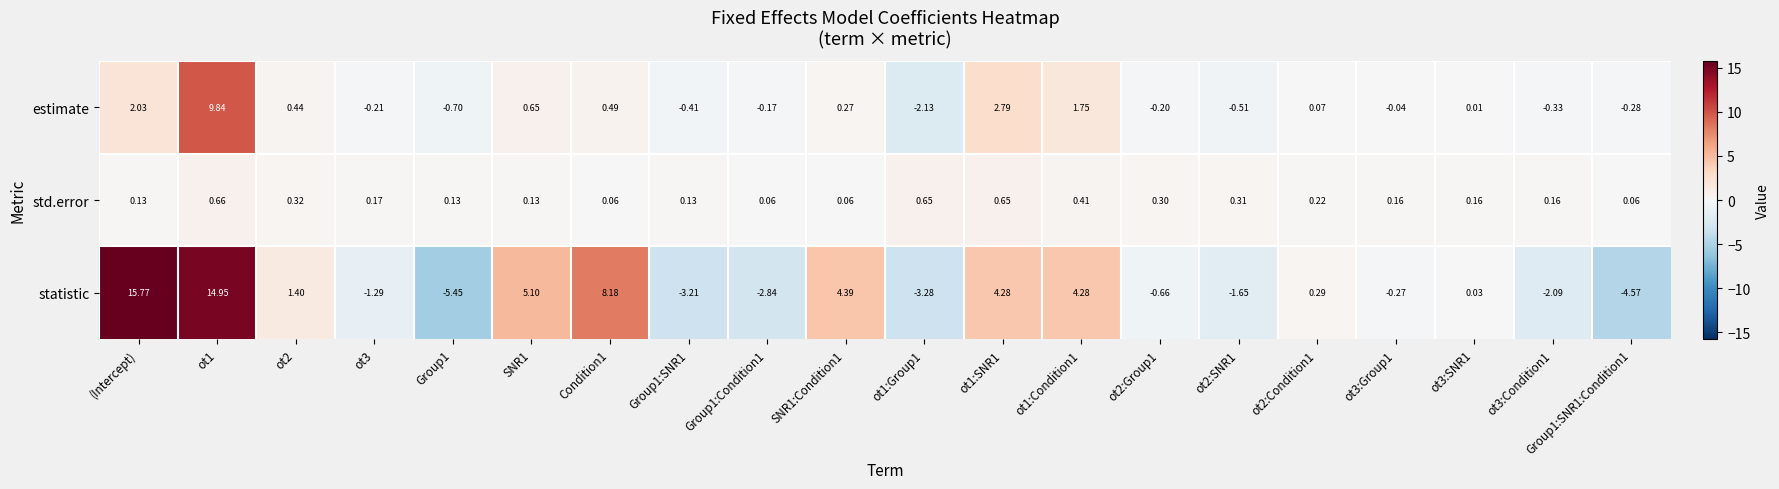

Rank the series by their average value, from lowest to highest.

std.error, estimate, statistic